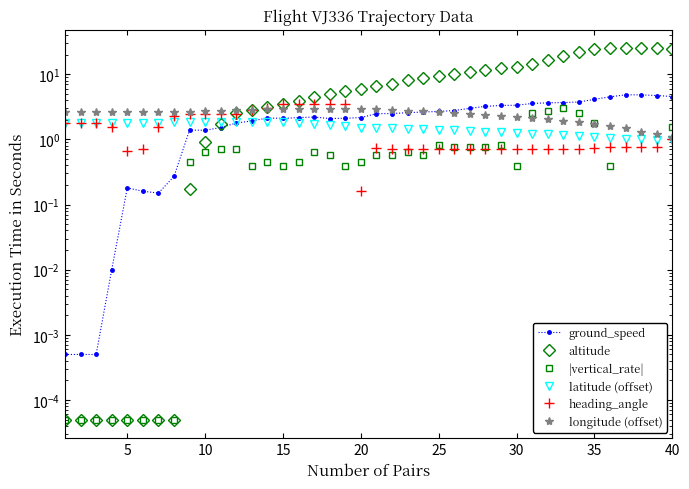

Which label corresponds to the smallest value in the chart?

5